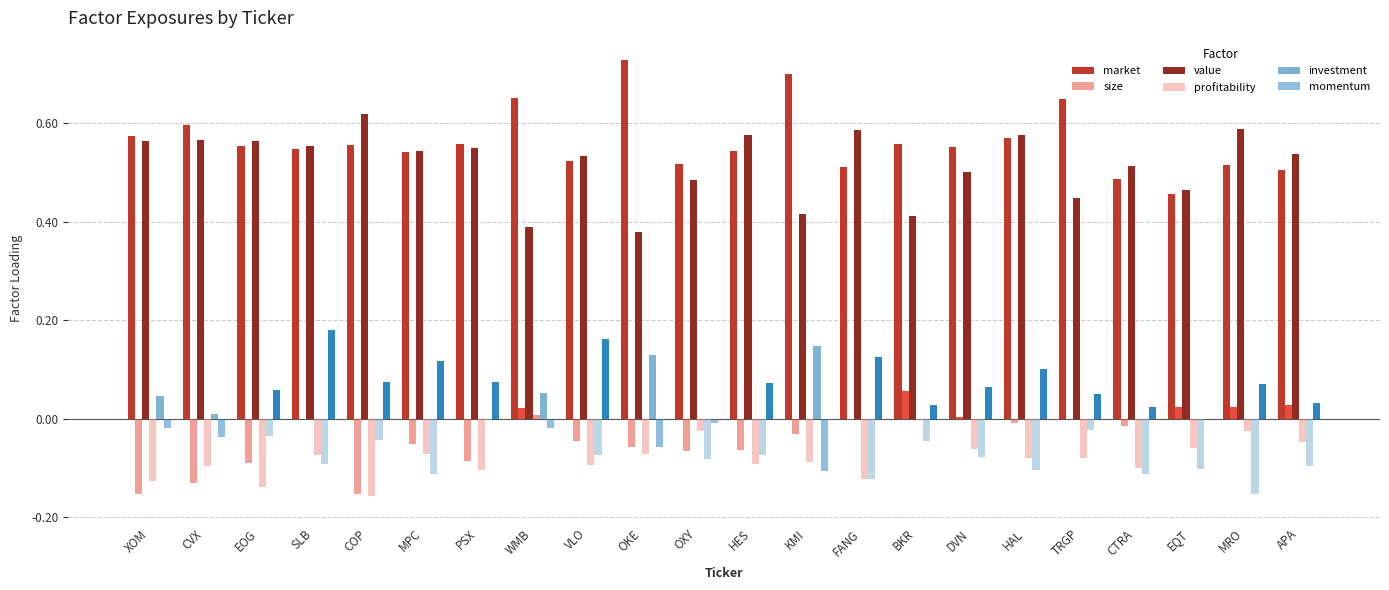

Is it true that market equals 1.0 at OKE?

False